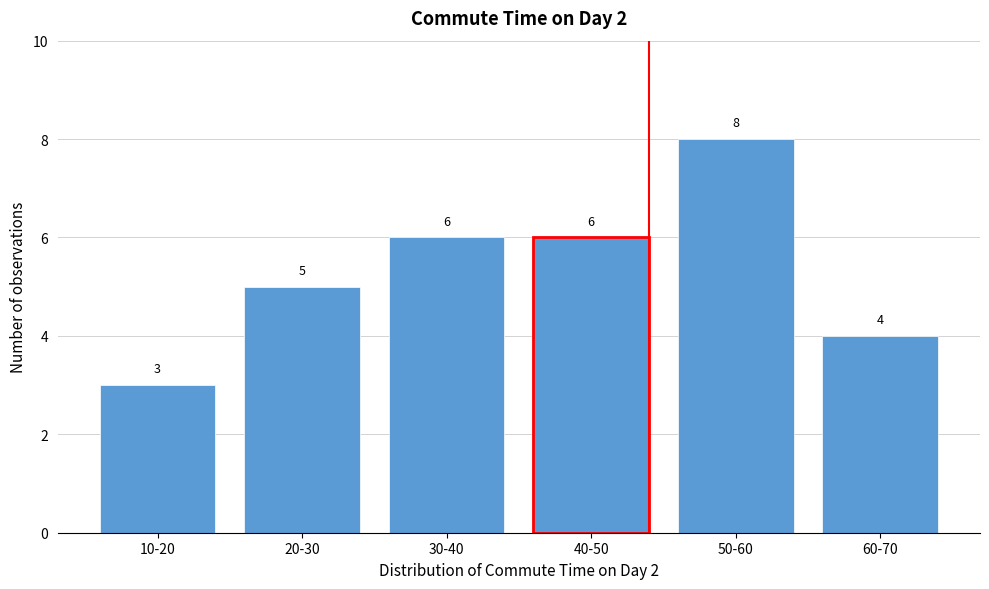

Reading left to right, what are all the values shown in this chart?

10-20=3	20-30=5	30-40=6	40-50=6	50-60=8	60-70=4